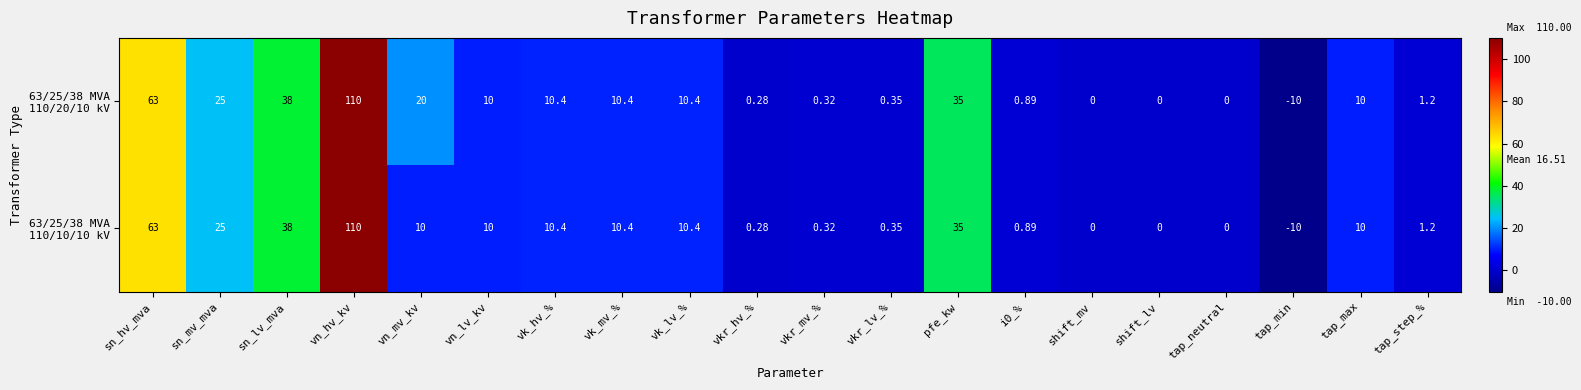

How many distinct data groups are displayed?

2